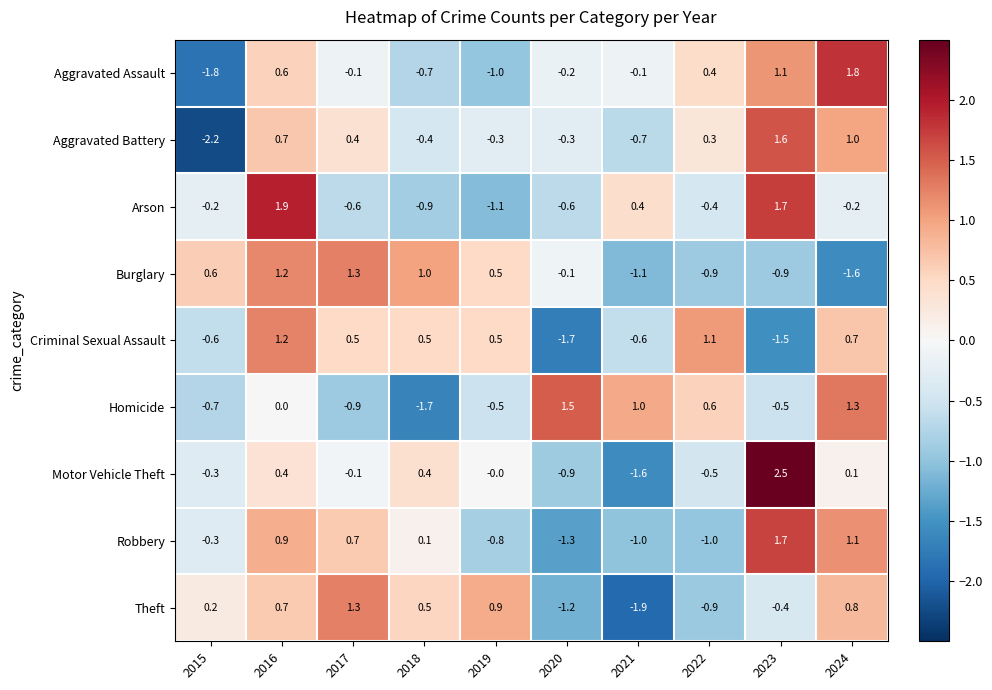

At 2020, list the series in order from smallest to largest.

Criminal Sexual Assault, Robbery, Theft, Motor Vehicle Theft, Arson, Aggravated Battery, Aggravated Assault, Burglary, Homicide